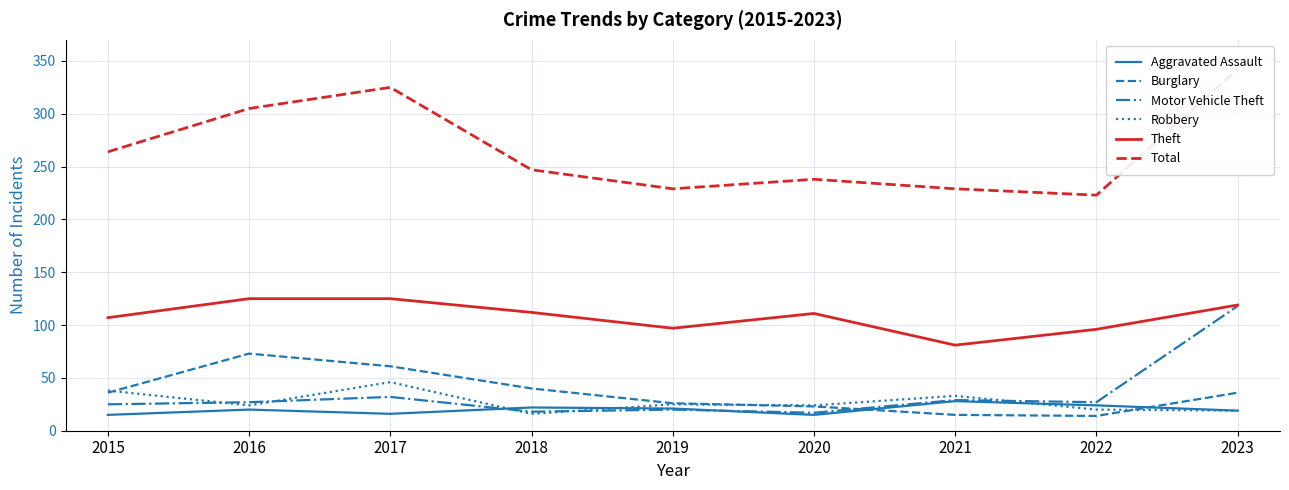

What is the average value of the Total series?

267